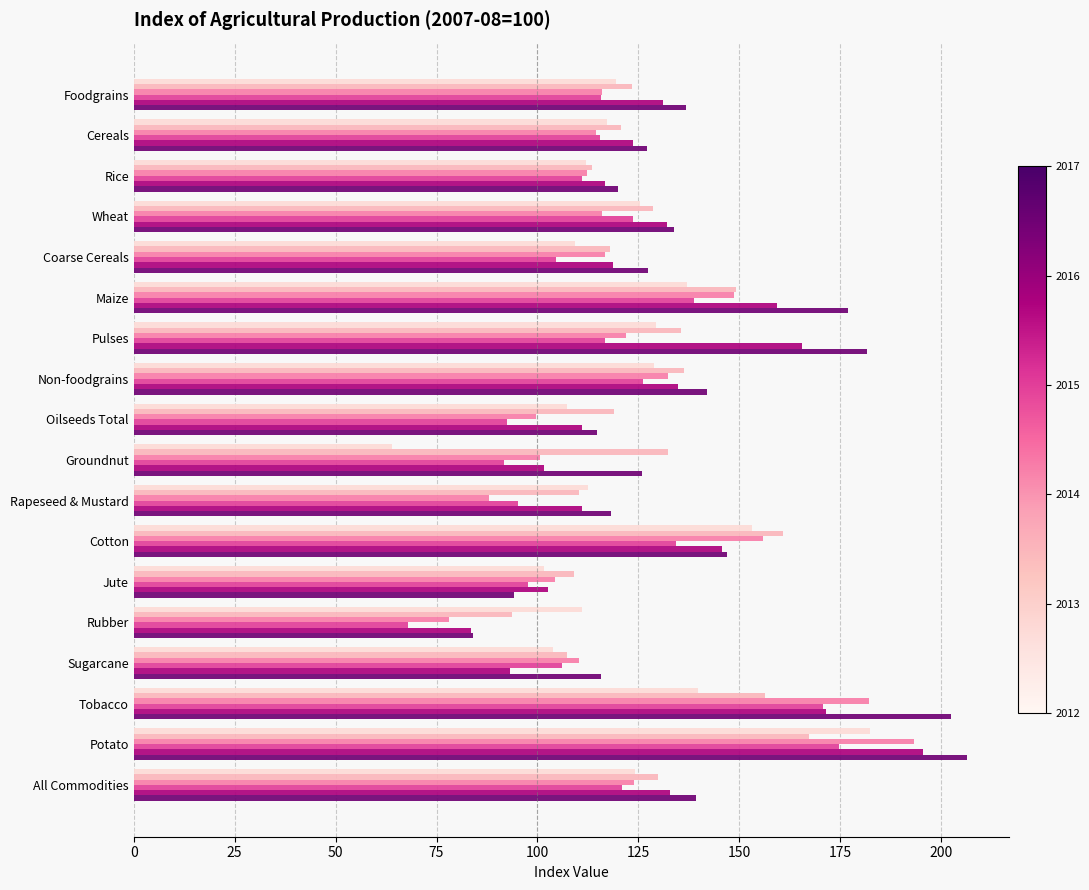

What is the difference between the highest and lowest values at Rubber?

43.0